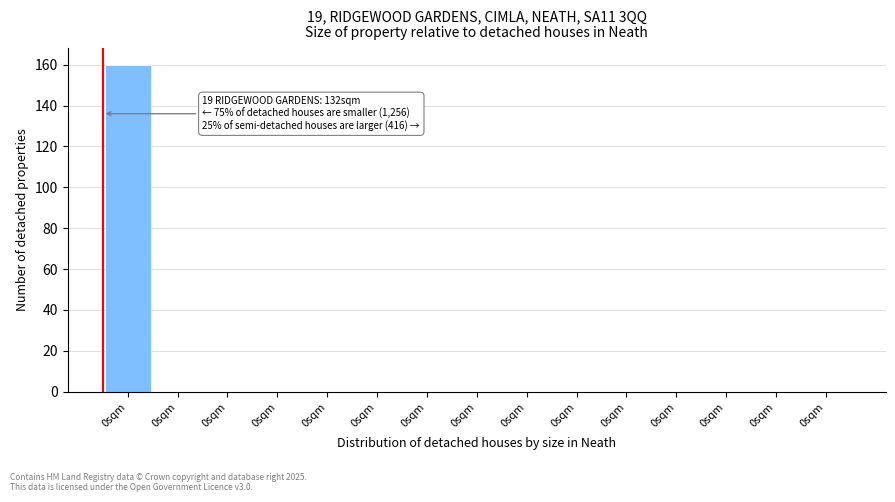

How many distinct data groups are displayed?

1